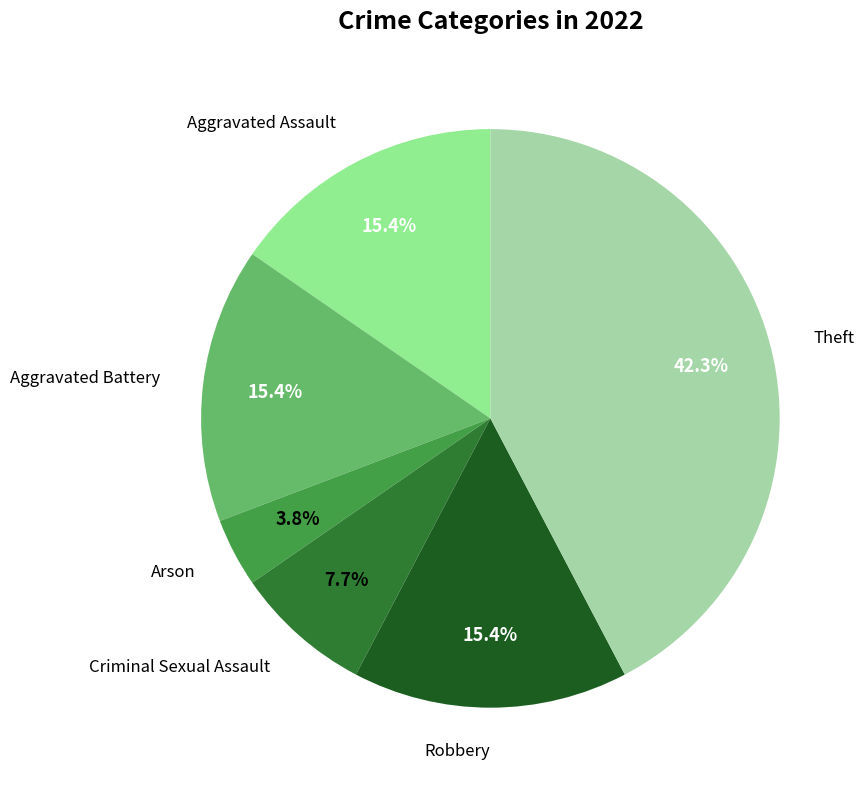

How many segments does this pie chart have?

6